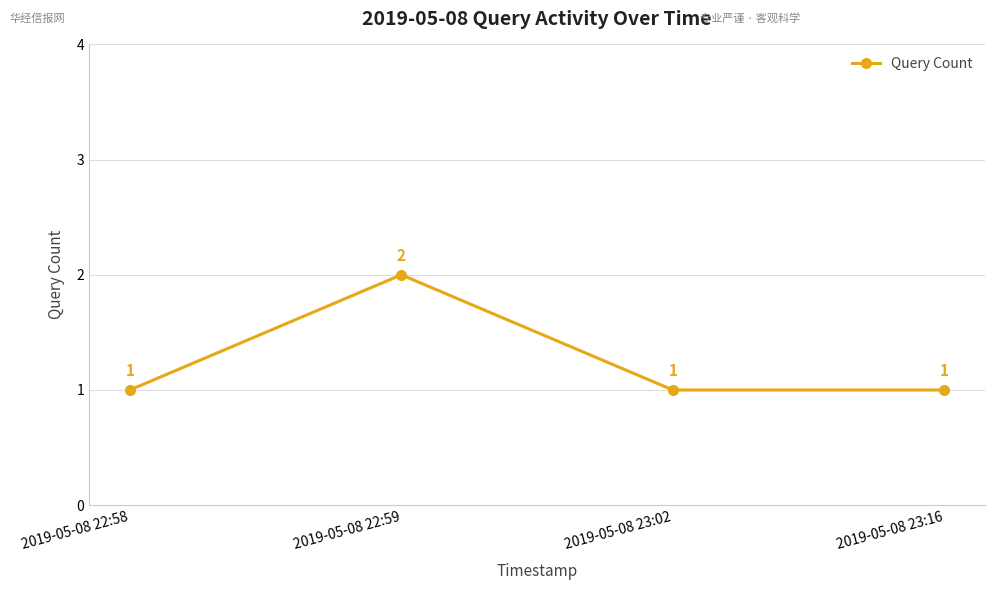

Count the values in the range 1 to 2.

4